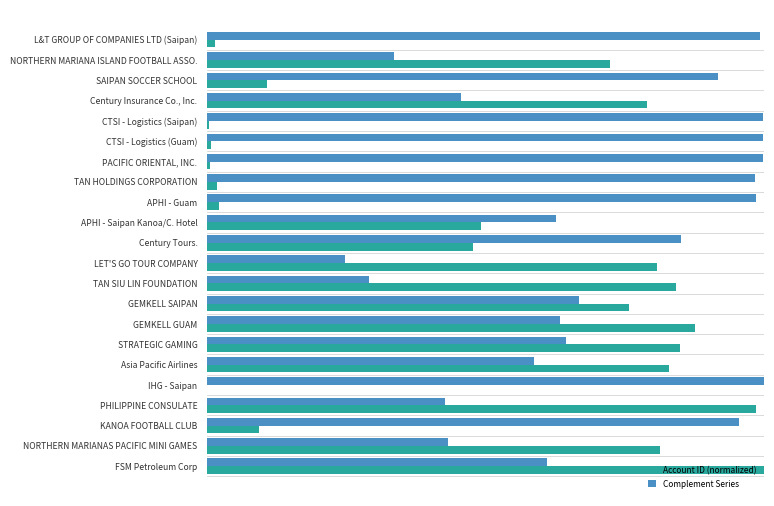

Rank the categories by Complement Series value from lowest to highest.

LET'S GO TOUR COMPANY, TAN SIU LIN FOUNDATION, NORTHERN MARIANA ISLAND FOOTBALL ASSO., PHILIPPINE CONSULATE, NORTHERN MARIANAS PACIFIC MINI GAMES, Century Insurance Co., Inc., Asia Pacific Airlines, FSM Petroleum Corp, APHI - Saipan Kanoa/C. Hotel, GEMKELL GUAM, STRATEGIC GAMING, GEMKELL SAIPAN, Century Tours., SAIPAN SOCCER SCHOOL, KANOA FOOTBALL CLUB, TAN HOLDINGS CORPORATION, APHI - Guam, L&T GROUP OF COMPANIES LTD (Saipan), CTSI - Logistics (Guam), PACIFIC ORIENTAL, INC., CTSI - Logistics (Saipan), IHG - Saipan